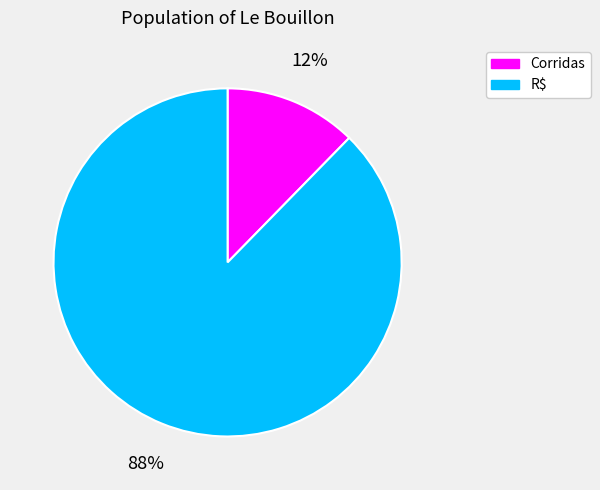

To the nearest percent, what is the average slice percentage?

50%